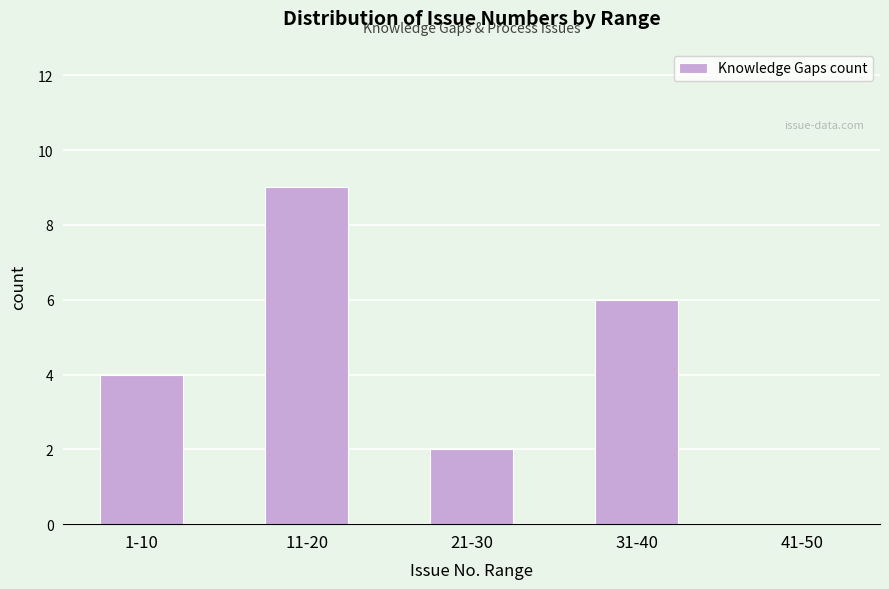

Reading right to left, extract all data points from this chart.

41-50=0	31-40=6	21-30=2	11-20=9	1-10=4